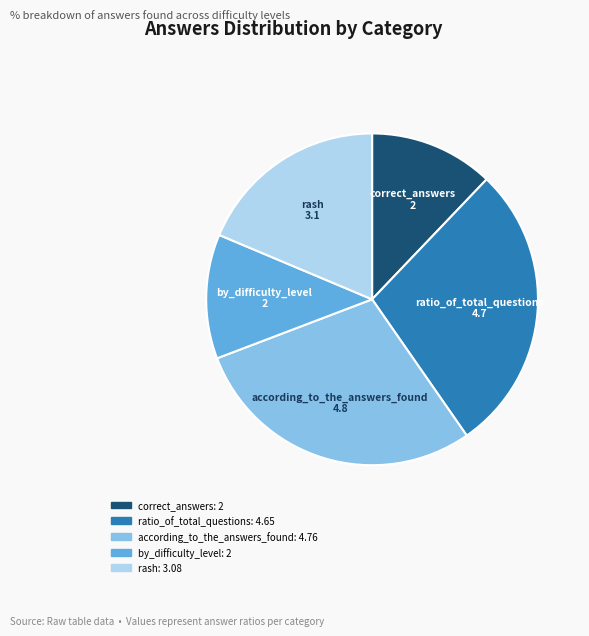

How many slices are in this pie chart?

5